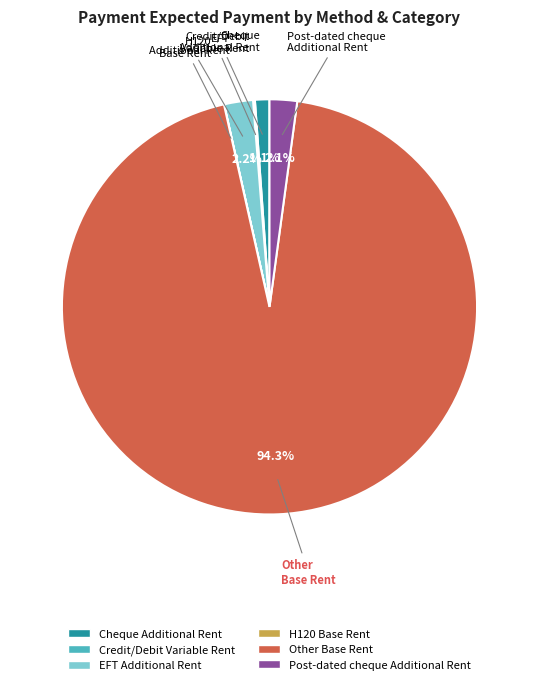

Which category has the biggest portion of the pie?

Other Base Rent